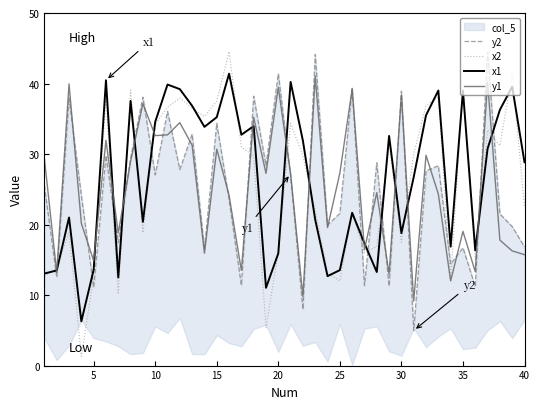

What is the sum of all y1 values?

1005.6